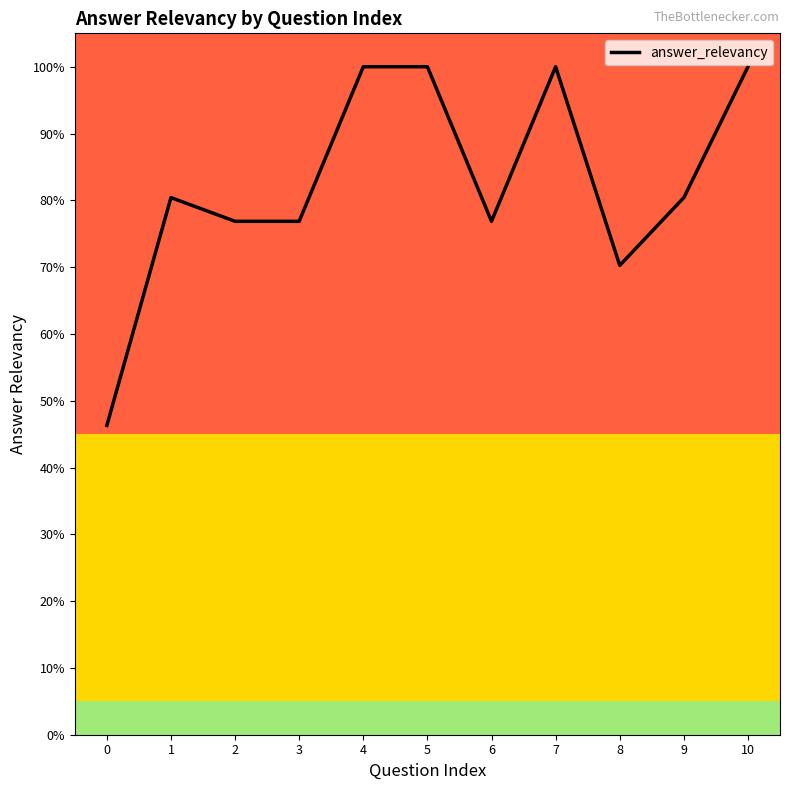

Is this an area chart (filled region under the line)?

No